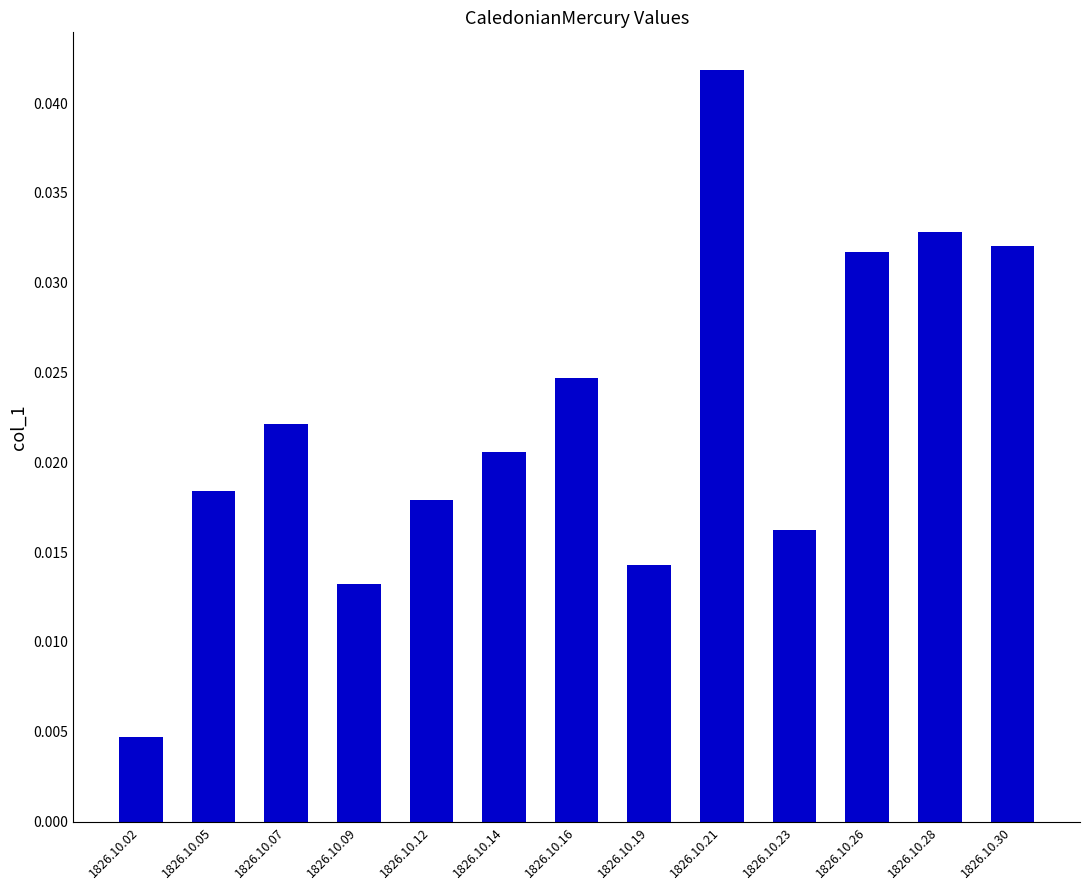

Which category has the highest value across all series?

1826.10.21